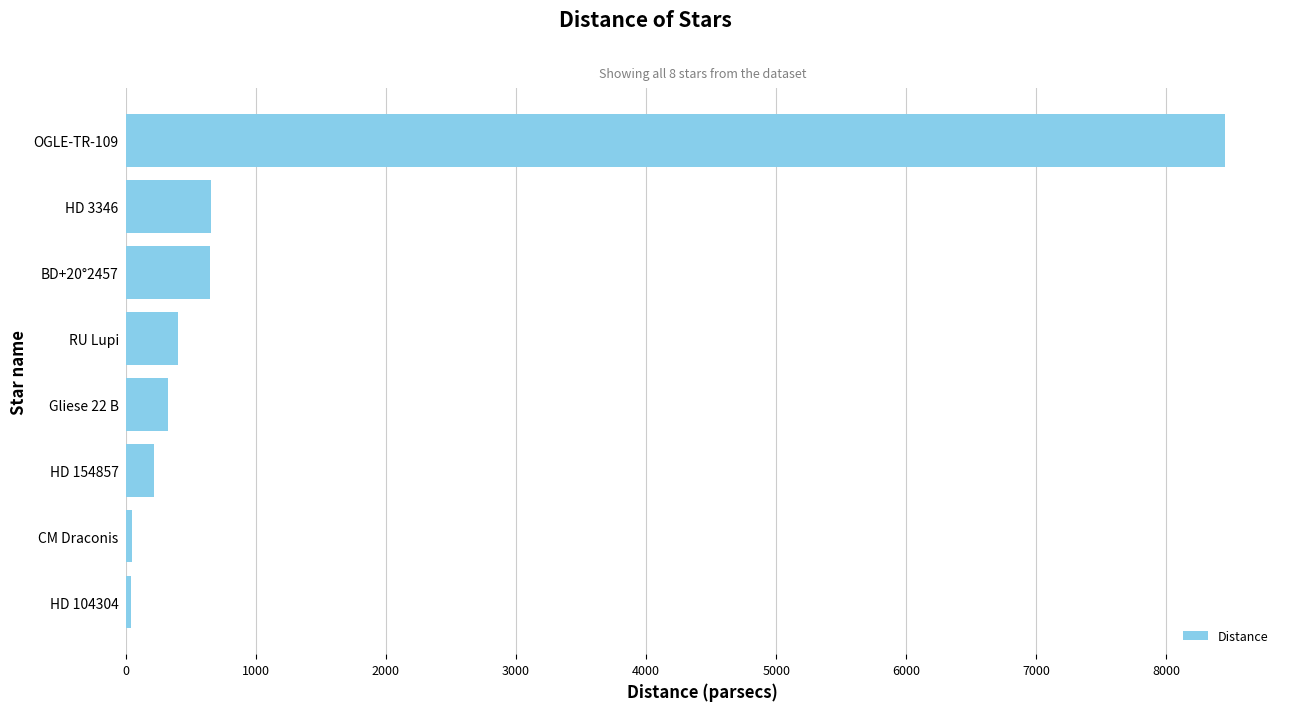

Which label corresponds to the largest value in the chart?

OGLE-TR-109